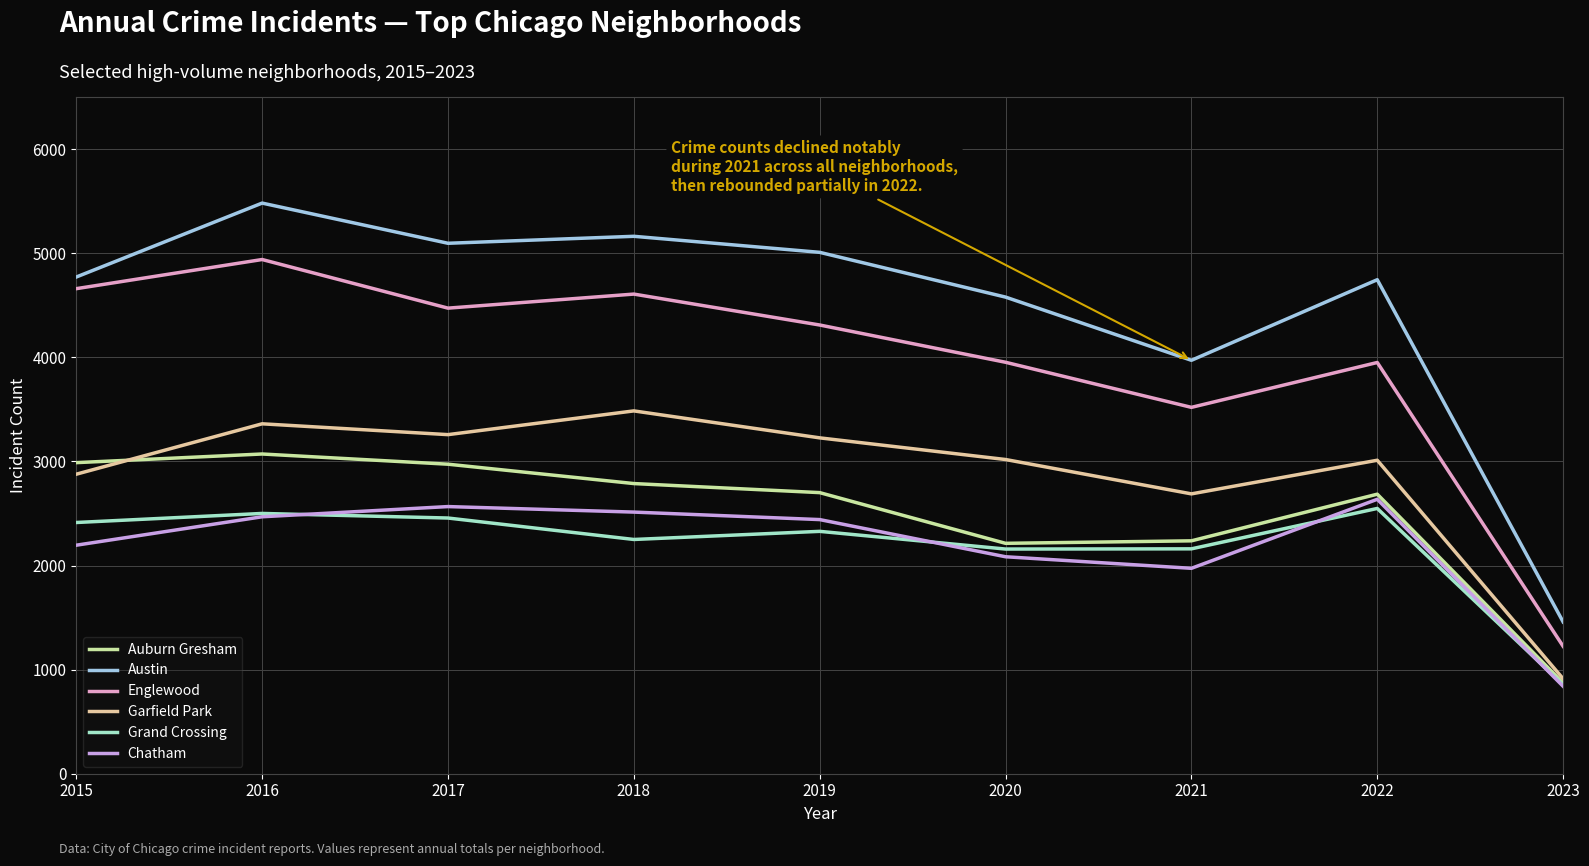

Which category has the highest value in the Austin series?

2016